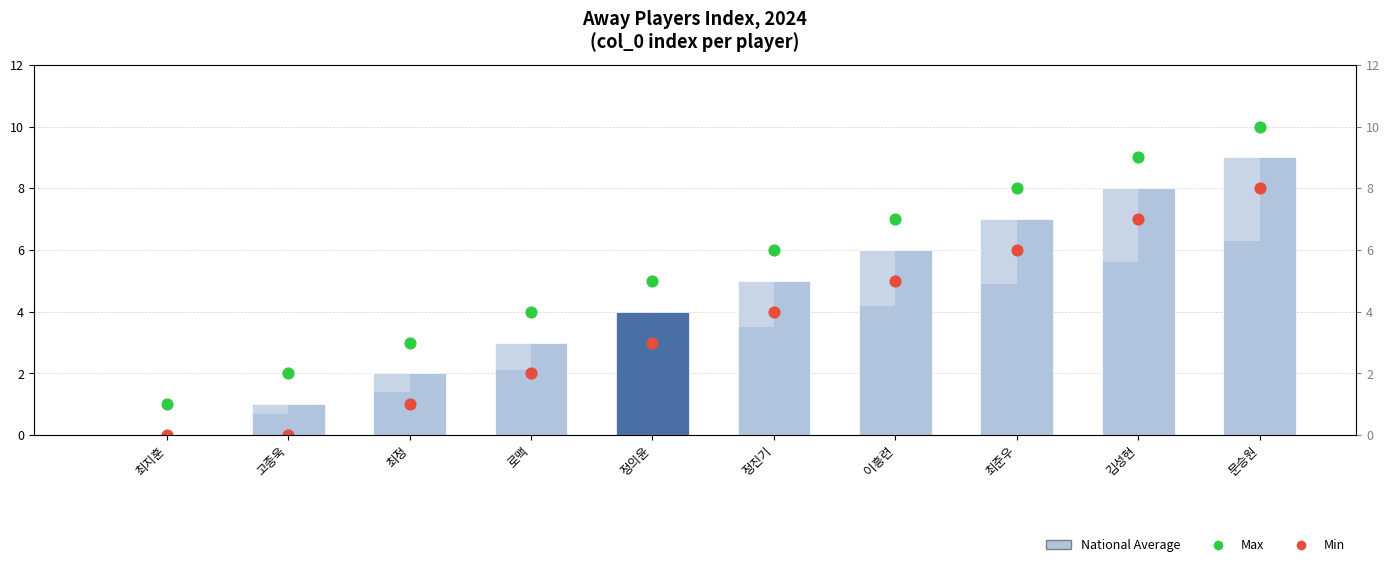

At which category is the sum across all series the highest?

문승원